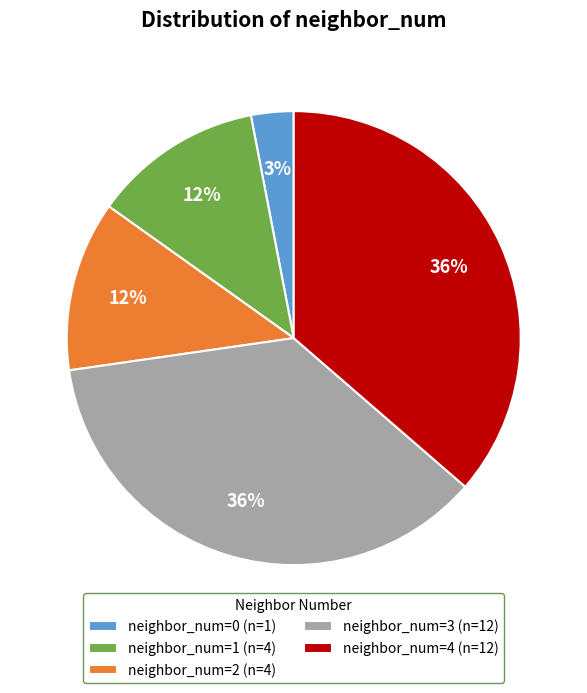

To the nearest percent, what is the average slice percentage?

20%